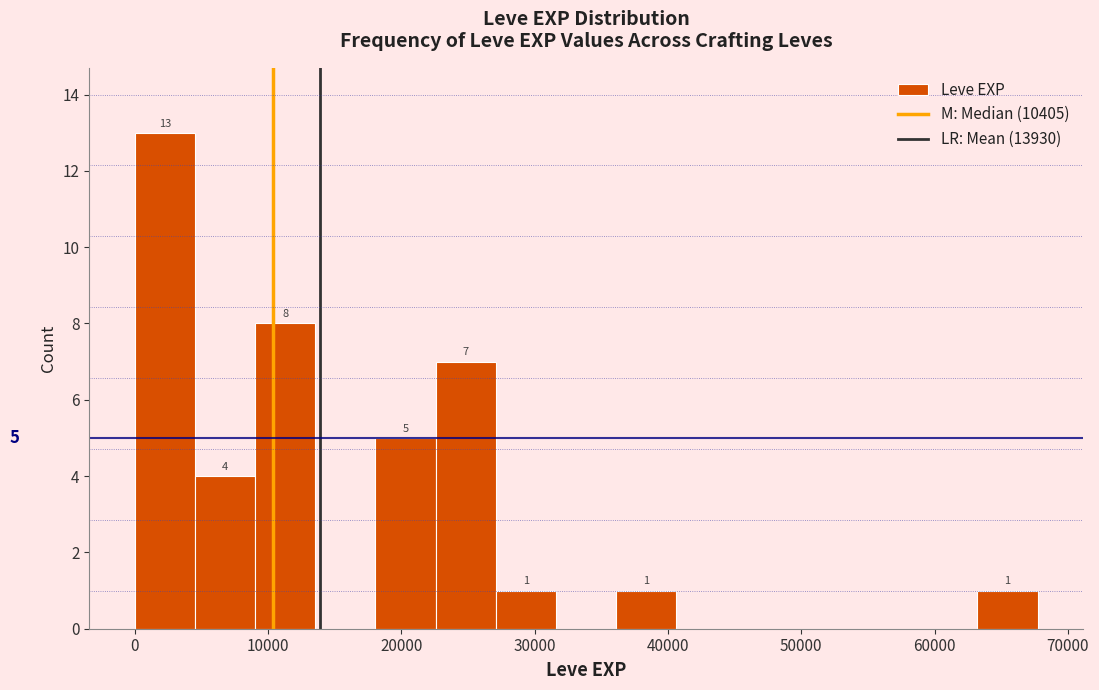

Which range on the x-axis has the tallest bar?

0 to 5000